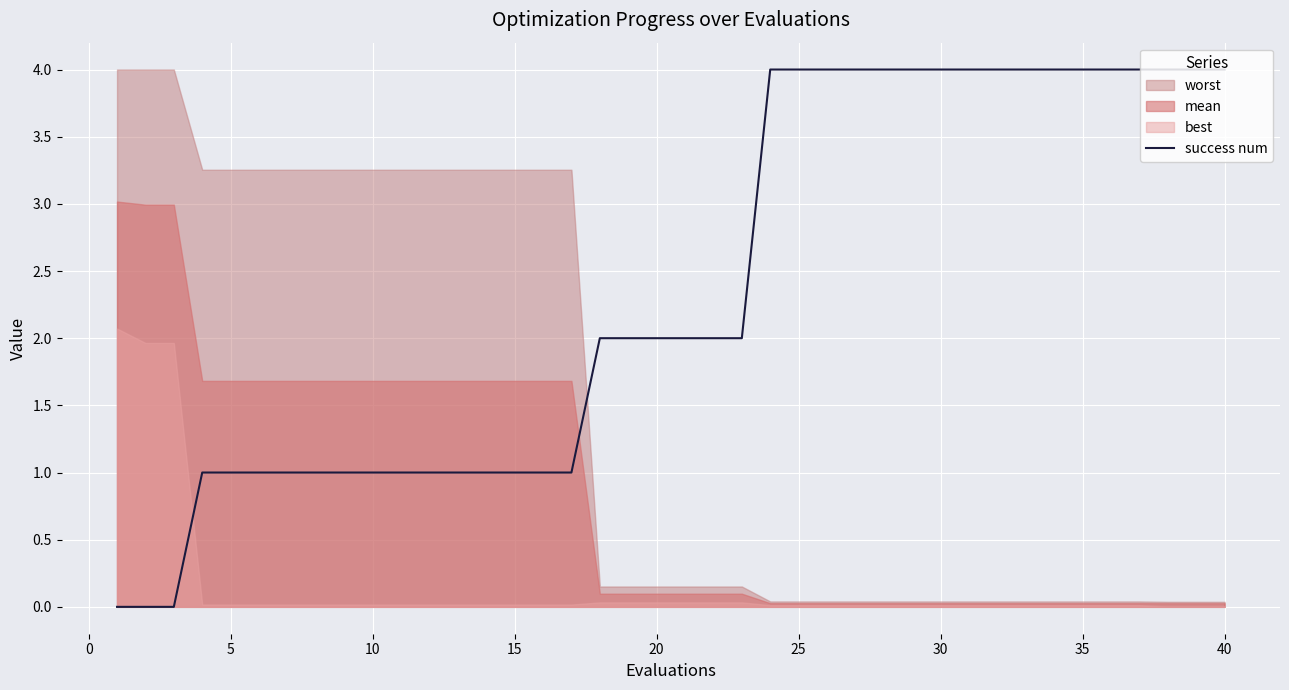

The success num series shows 1 at 15. True or false?

True